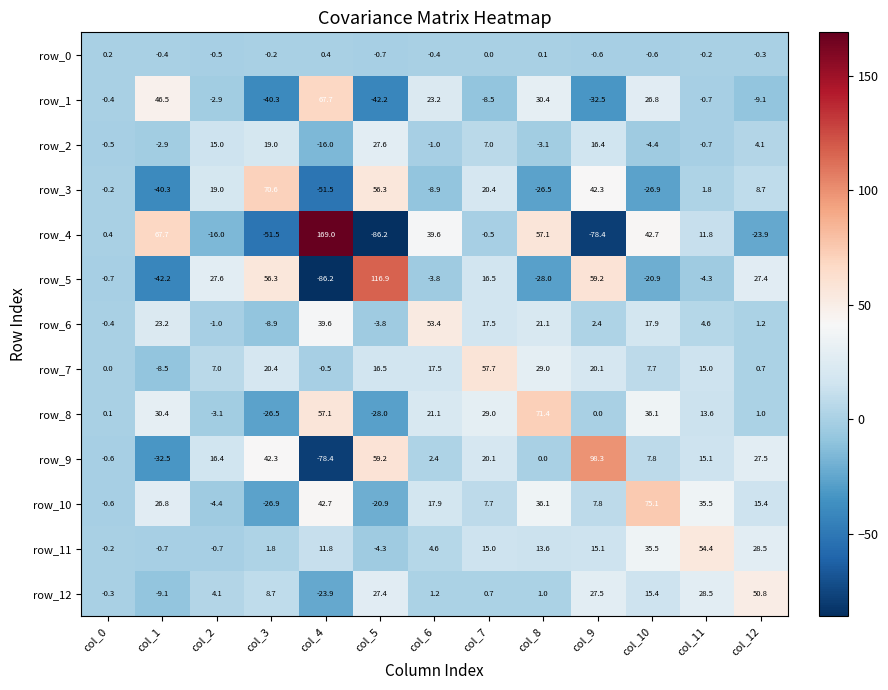

What is the spread (max minus min) of values at col_8?

99.4